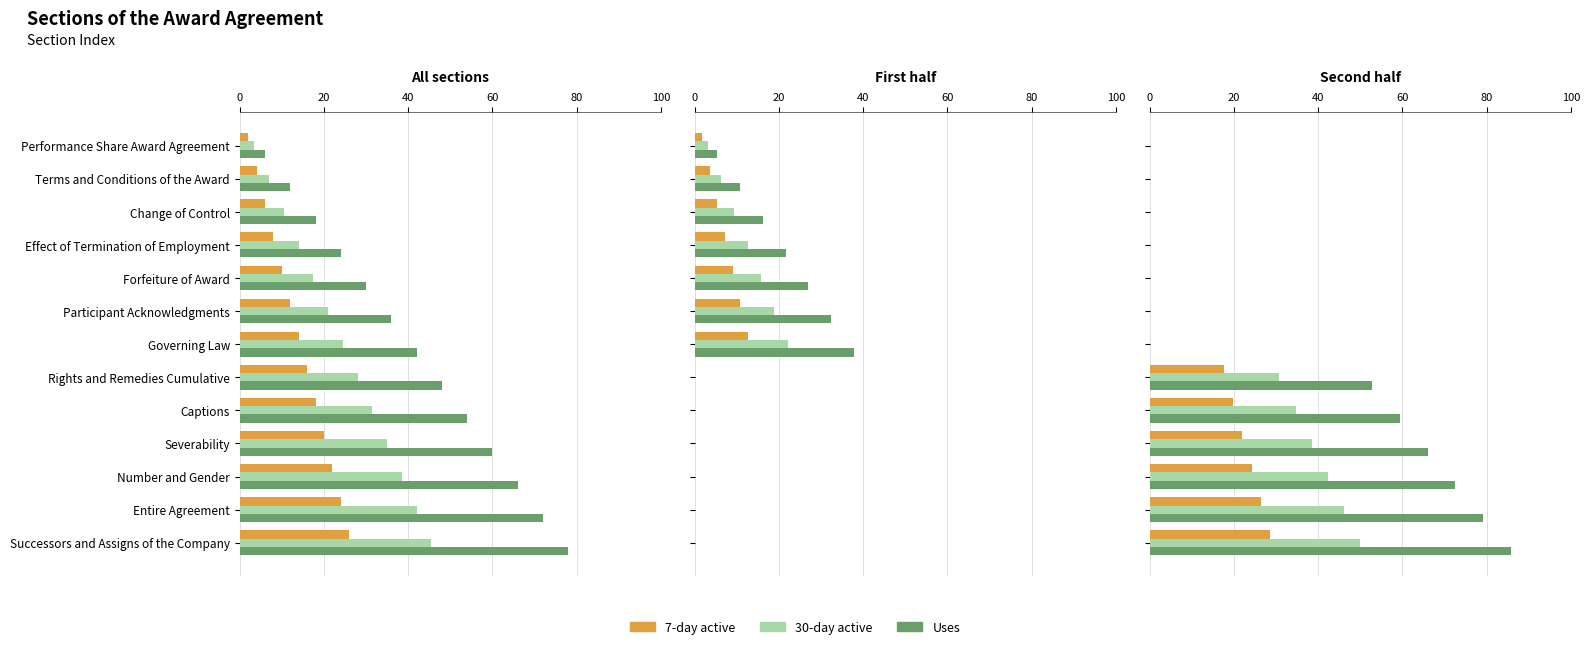

What position from the right is Governing Law?

7